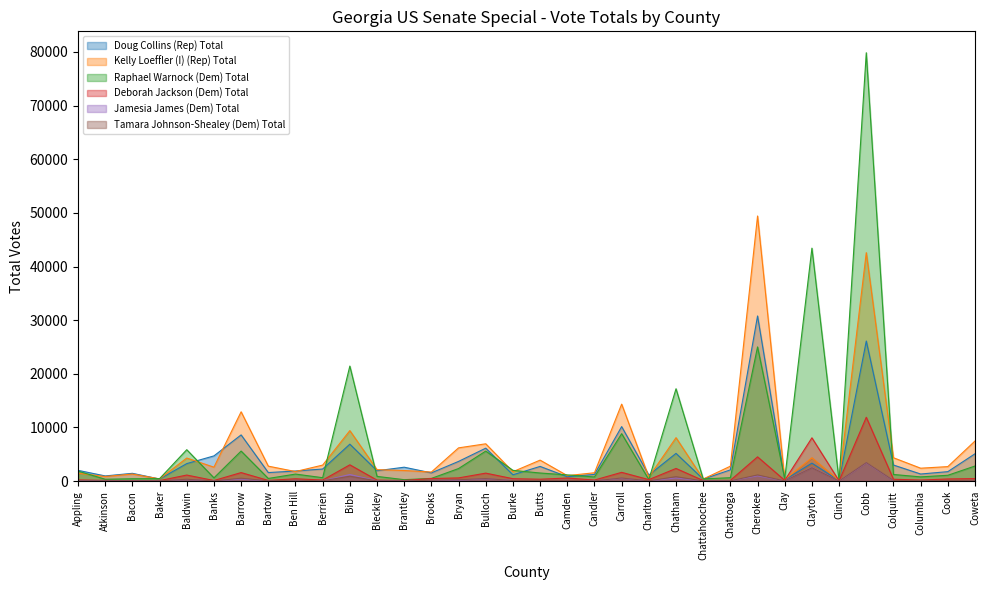

Reading right to left, list all the values displayed in this chart.

Doug Collins (Rep) Total: Coweta=5090	Cook=1762	Columbia=1320	Colquitt=2995	Cobb=26112	Clinch=69	Clayton=3347	Clay=259	Cherokee=30785	Chattooga=2093	Chattahoochee=371	Chatham=5167	Charlton=1124	Carroll=10157	Candler=1245	Camden=815	Butts=2736	Burke=1177	Bulloch=6140	Bryan=3673	Brooks=1532	Brantley=2591	Bleckley=1926	Bibb=6887	Berrien=2251	Ben Hill=1880	Bartow=1590	Barrow=8612	Banks=4699	Baldwin=3261	Baker=386	Bacon=1449	Atkinson=963	Appling=2005
Kelly Loeffler (I) (Rep) Total: Coweta=7472	Cook=2702	Columbia=2405	Colquitt=4354	Cobb=42588	Clinch=104	Clayton=4349	Clay=305	Cherokee=49423	Chattooga=2780	Chattahoochee=387	Chatham=8097	Charlton=749	Carroll=14350	Candler=1555	Camden=1019	Butts=3909	Burke=1754	Bulloch=6953	Bryan=6196	Brooks=1690	Brantley=1975	Bleckley=2132	Bibb=9412	Berrien=2985	Ben Hill=1780	Bartow=2786	Barrow=12922	Banks=2595	Baldwin=4299	Baker=412	Bacon=1315	Atkinson=857	Appling=1467
Raphael Warnock (Dem) Total: Coweta=2811	Cook=1085	Columbia=785	Colquitt=1234	Cobb=79855	Clinch=48	Clayton=43429	Clay=473	Cherokee=25014	Chattooga=631	Chattahoochee=409	Chatham=17213	Charlton=286	Carroll=8840	Candler=773	Camden=1153	Butts=1508	Burke=2004	Bulloch=5596	Bryan=2341	Brooks=504	Brantley=264	Bleckley=876	Bibb=21445	Berrien=635	Ben Hill=1308	Bartow=494	Barrow=5599	Banks=603	Baldwin=5852	Baker=457	Bacon=435	Atkinson=345	Appling=1861
Deborah Jackson (Dem) Total: Coweta=473	Cook=400	Columbia=195	Colquitt=344	Cobb=11900	Clinch=47	Clayton=8068	Clay=141	Cherokee=4521	Chattooga=144	Chattahoochee=106	Chatham=2358	Charlton=275	Carroll=1633	Candler=197	Camden=576	Butts=350	Burke=448	Bulloch=1487	Bryan=596	Brooks=474	Brantley=115	Bleckley=180	Bibb=3035	Berrien=192	Ben Hill=436	Bartow=122	Barrow=1589	Banks=109	Baldwin=1128	Baker=89	Bacon=77	Atkinson=126	Appling=220
Jamesia James (Dem) Total: Coweta=101	Cook=106	Columbia=68	Colquitt=99	Cobb=3401	Clinch=7	Clayton=2559	Clay=31	Cherokee=982	Chattooga=56	Chattahoochee=36	Chatham=585	Charlton=46	Carroll=523	Candler=56	Camden=130	Butts=108	Burke=132	Bulloch=438	Bryan=177	Brooks=133	Brantley=25	Bleckley=59	Bibb=1231	Berrien=54	Ben Hill=121	Bartow=34	Barrow=386	Banks=32	Baldwin=302	Baker=21	Bacon=25	Atkinson=40	Appling=69
Tamara Johnson-Shealey (Dem) Total: Coweta=148	Cook=106	Columbia=84	Colquitt=119	Cobb=3447	Clinch=17	Clayton=2489	Clay=33	Cherokee=1150	Chattooga=48	Chattahoochee=26	Chatham=824	Charlton=49	Carroll=574	Candler=48	Camden=135	Butts=122	Burke=99	Bulloch=472	Bryan=257	Brooks=159	Brantley=27	Bleckley=29	Bibb=910	Berrien=55	Ben Hill=171	Bartow=49	Barrow=537	Banks=36	Baldwin=345	Baker=33	Bacon=29	Atkinson=47	Appling=43